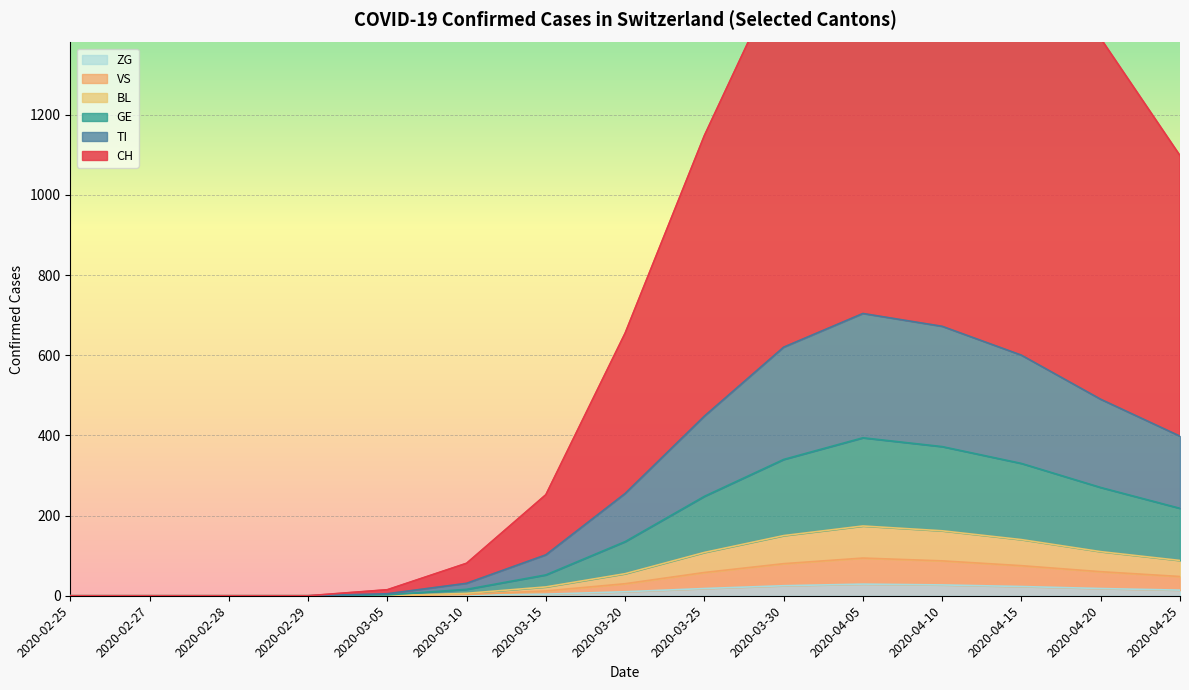

At which category does the chart reach its peak across all series?

2020-04-10